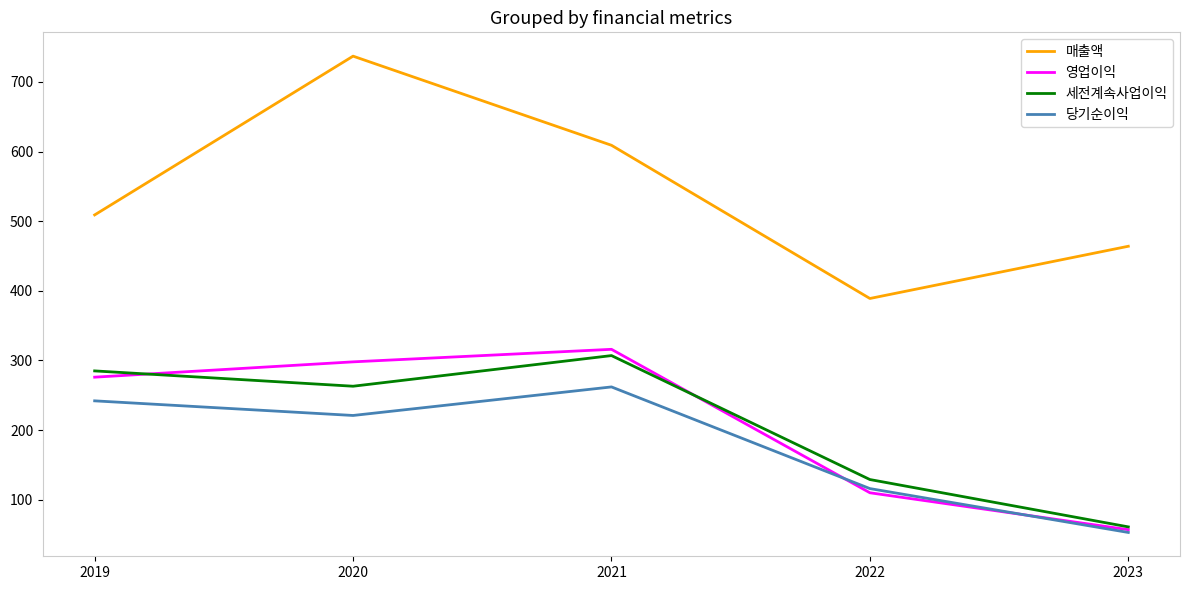

Reading left to right, what are all the values shown in this chart?

매출액: 509	737	609	389	464
영업이익: 276	298	316	110	57
세전계속사업이익: 285	263	307	129	61
당기순이익: 242	221	262	116	53